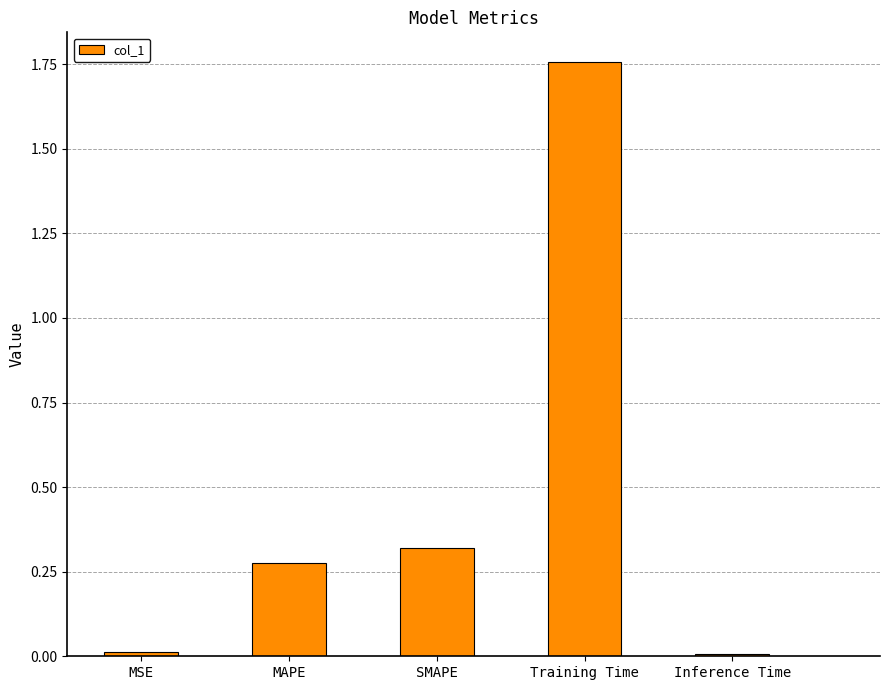

Between SMAPE and Training Time, which is larger?

Training Time